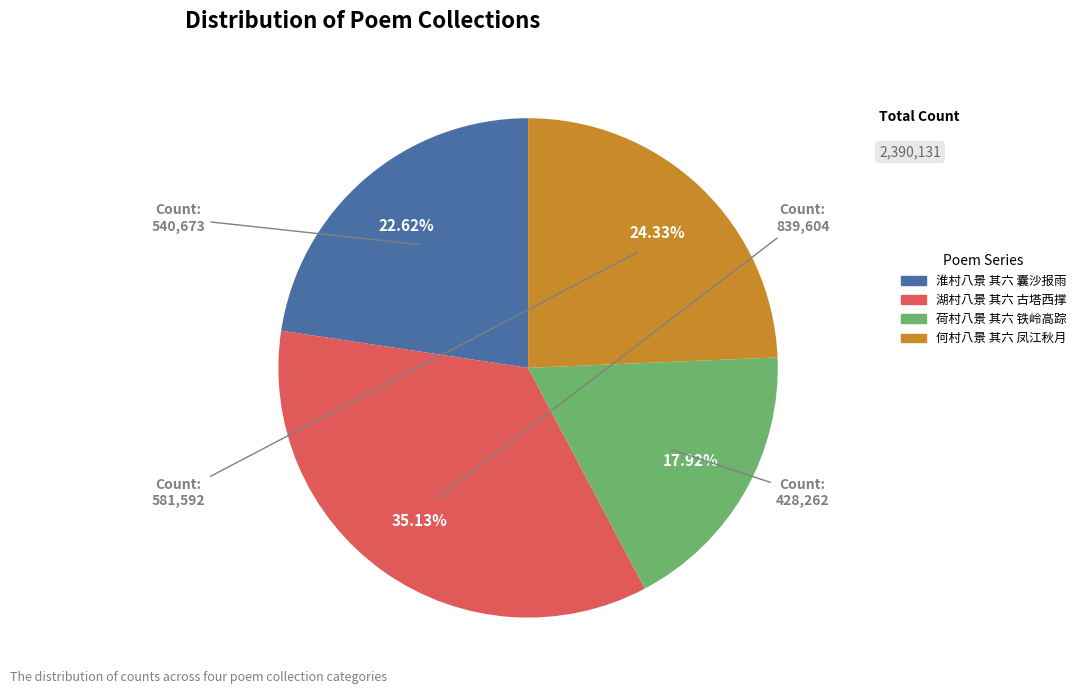

Between 湖村八景 其六 古塔西撑 and 何村八景 其六 凤江秋月, which is larger?

湖村八景 其六 古塔西撑